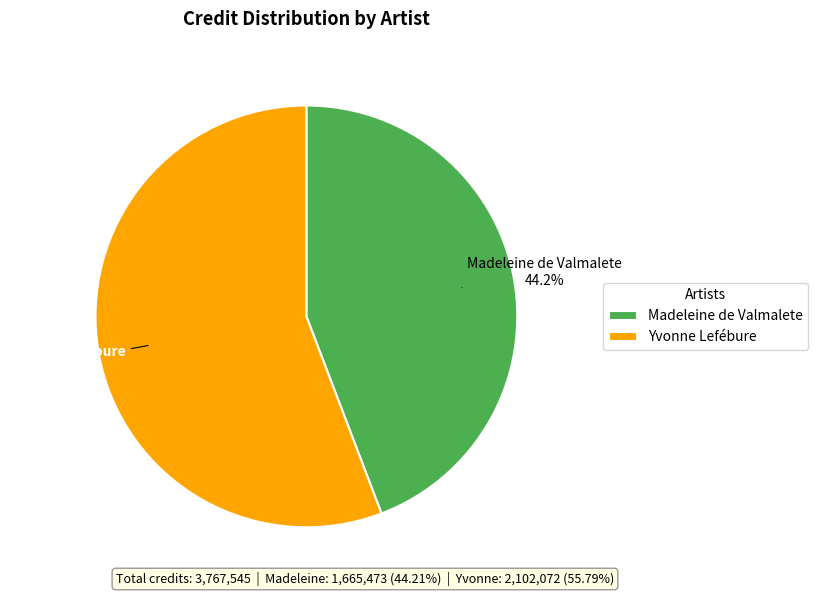

Combined, do Yvonne Lefébure and Madeleine de Valmalete account for over 50%?

Yes